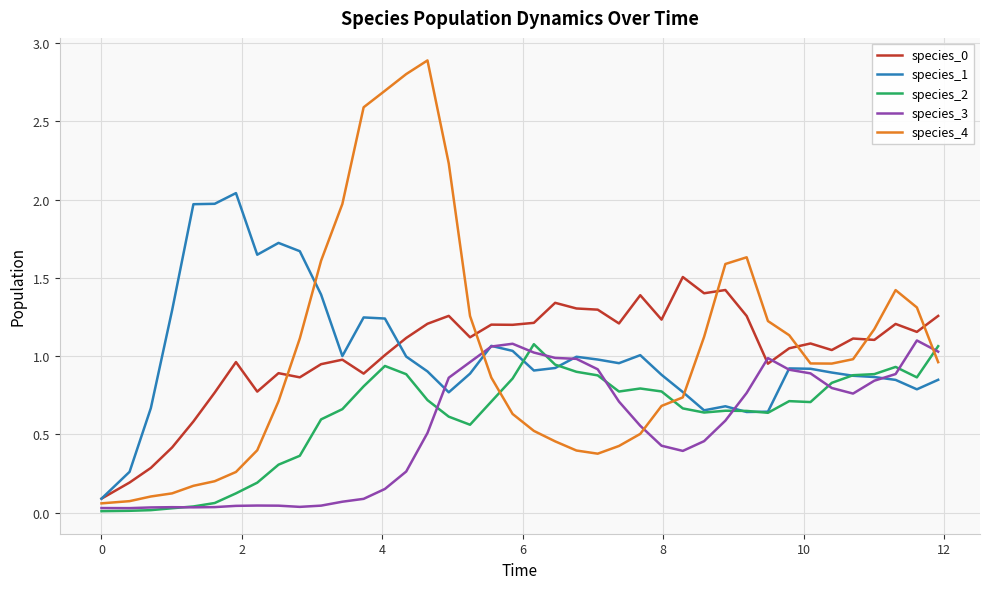

Which series has the largest range (max minus min)?

species_4